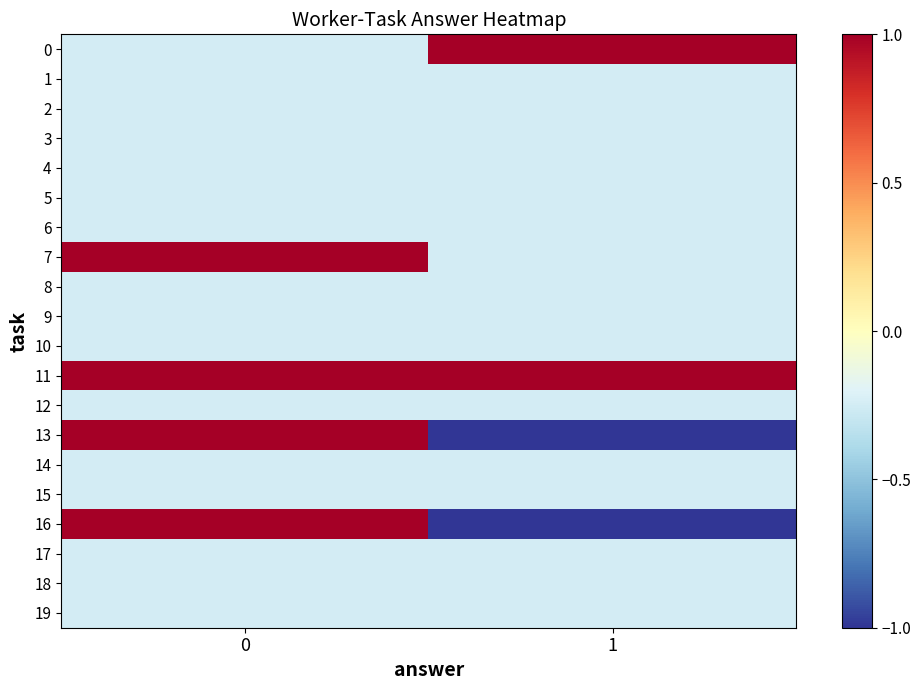

Reading left to right, extract all data points from this chart.

0: 0=-0.2	1=1.0
1: 0=-0.2	1=-0.2
2: 0=-0.2	1=-0.2
3: 0=-0.2	1=-0.2
4: 0=-0.2	1=-0.2
5: 0=-0.2	1=-0.2
6: 0=-0.2	1=-0.2
7: 0=1.0	1=-0.2
8: 0=-0.2	1=-0.2
9: 0=-0.2	1=-0.2
10: 0=-0.2	1=-0.2
11: 0=1.0	1=1.0
12: 0=-0.2	1=-0.2
13: 0=1.0	1=-1.0
14: 0=-0.2	1=-0.2
15: 0=-0.2	1=-0.2
16: 0=1.0	1=-1.0
17: 0=-0.2	1=-0.2
18: 0=-0.2	1=-0.2
19: 0=-0.2	1=-0.2